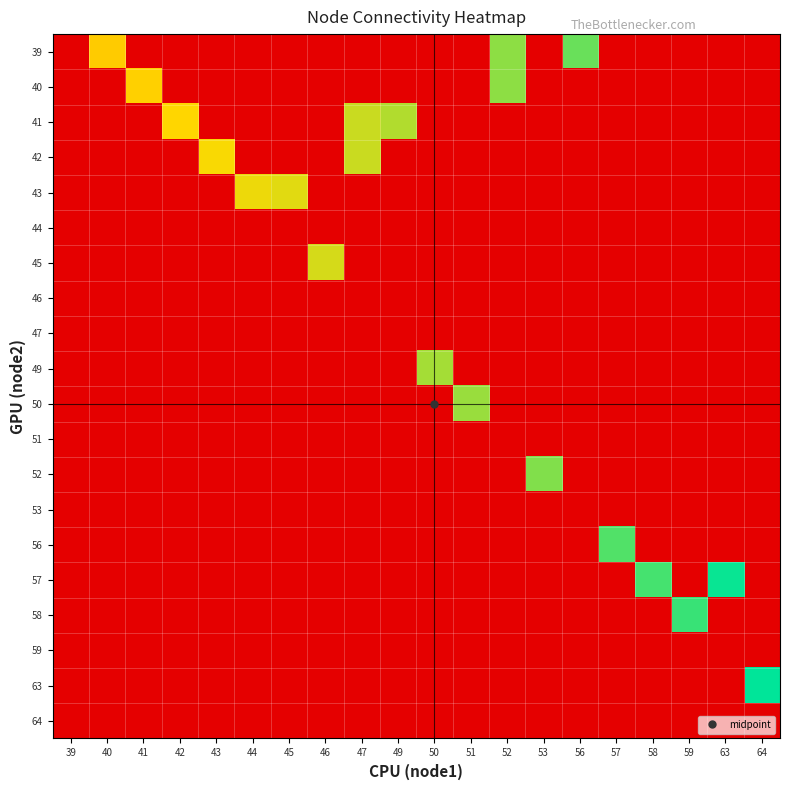

Reading left to right, what are all the values shown in this chart?

39: 39=0	40=40	41=0	42=0	43=0	44=0	45=0	46=0	47=0	49=0	50=0	51=0	52=52	53=0	56=55	57=0	58=0	59=0	63=0	64=0
40: 39=0	40=0	41=41	42=0	43=0	44=0	45=0	46=0	47=0	49=0	50=0	51=0	52=52	53=0	56=0	57=0	58=0	59=0	63=0	64=0
41: 39=0	40=0	41=0	42=42	43=0	44=0	45=0	46=0	47=47	49=49	50=0	51=0	52=0	53=0	56=0	57=0	58=0	59=0	63=0	64=0
42: 39=0	40=0	41=0	42=0	43=43	44=0	45=0	46=0	47=47	49=0	50=0	51=0	52=0	53=0	56=0	57=0	58=0	59=0	63=0	64=0
43: 39=0	40=0	41=0	42=0	43=0	44=44	45=45	46=0	47=0	49=0	50=0	51=0	52=0	53=0	56=0	57=0	58=0	59=0	63=0	64=0
44: 39=0	40=0	41=0	42=0	43=0	44=0	45=0	46=0	47=0	49=0	50=0	51=0	52=0	53=0	56=0	57=0	58=0	59=0	63=0	64=0
45: 39=0	40=0	41=0	42=0	43=0	44=0	45=0	46=46	47=0	49=0	50=0	51=0	52=0	53=0	56=0	57=0	58=0	59=0	63=0	64=0
46: 39=0	40=0	41=0	42=0	43=0	44=0	45=0	46=0	47=0	49=0	50=0	51=0	52=0	53=0	56=0	57=0	58=0	59=0	63=0	64=0
47: 39=0	40=0	41=0	42=0	43=0	44=0	45=0	46=0	47=0	49=0	50=0	51=0	52=0	53=0	56=0	57=0	58=0	59=0	63=0	64=0
49: 39=0	40=0	41=0	42=0	43=0	44=0	45=0	46=0	47=0	49=0	50=50	51=0	52=0	53=0	56=0	57=0	58=0	59=0	63=0	64=0
50: 39=0	40=0	41=0	42=0	43=0	44=0	45=0	46=0	47=0	49=0	50=0	51=51	52=0	53=0	56=0	57=0	58=0	59=0	63=0	64=0
51: 39=0	40=0	41=0	42=0	43=0	44=0	45=0	46=0	47=0	49=0	50=0	51=0	52=0	53=0	56=0	57=0	58=0	59=0	63=0	64=0
52: 39=0	40=0	41=0	42=0	43=0	44=0	45=0	46=0	47=0	49=0	50=0	51=0	52=0	53=53	56=0	57=0	58=0	59=0	63=0	64=0
53: 39=0	40=0	41=0	42=0	43=0	44=0	45=0	46=0	47=0	49=0	50=0	51=0	52=0	53=0	56=0	57=0	58=0	59=0	63=0	64=0
56: 39=0	40=0	41=0	42=0	43=0	44=0	45=0	46=0	47=0	49=0	50=0	51=0	52=0	53=0	56=0	57=57	58=0	59=0	63=0	64=0
57: 39=0	40=0	41=0	42=0	43=0	44=0	45=0	46=0	47=0	49=0	50=0	51=0	52=0	53=0	56=0	57=0	58=58	59=0	63=63	64=0
58: 39=0	40=0	41=0	42=0	43=0	44=0	45=0	46=0	47=0	49=0	50=0	51=0	52=0	53=0	56=0	57=0	58=0	59=59	63=0	64=0
59: 39=0	40=0	41=0	42=0	43=0	44=0	45=0	46=0	47=0	49=0	50=0	51=0	52=0	53=0	56=0	57=0	58=0	59=0	63=0	64=0
63: 39=0	40=0	41=0	42=0	43=0	44=0	45=0	46=0	47=0	49=0	50=0	51=0	52=0	53=0	56=0	57=0	58=0	59=0	63=0	64=64
64: 39=0	40=0	41=0	42=0	43=0	44=0	45=0	46=0	47=0	49=0	50=0	51=0	52=0	53=0	56=0	57=0	58=0	59=0	63=0	64=0